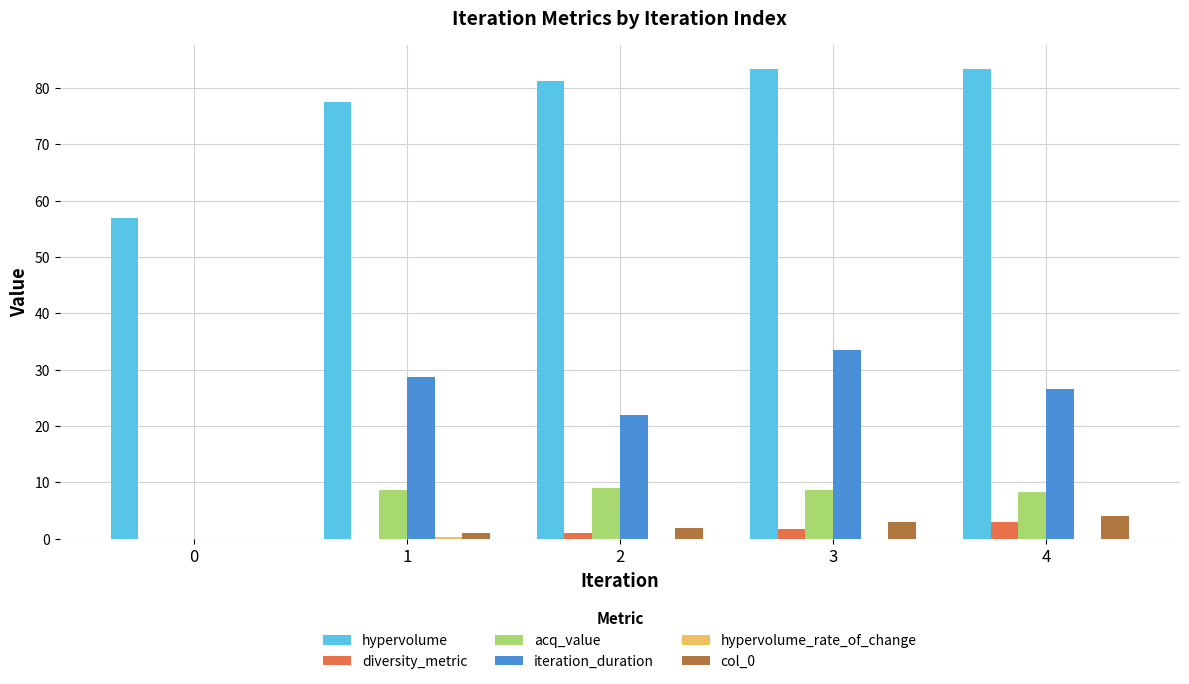

The value of iteration_duration at 0 is 0.0. True or false?

True